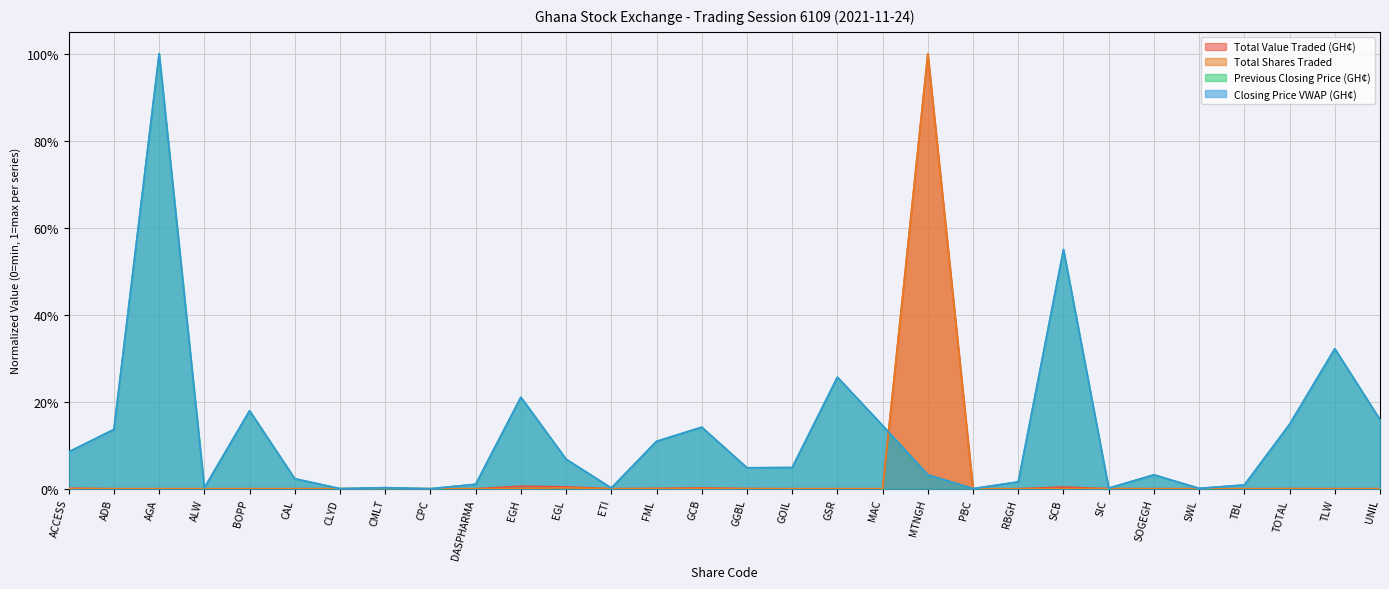

The Previous Closing Price (GH¢) series shows 0.1 at MAC. True or false?

False